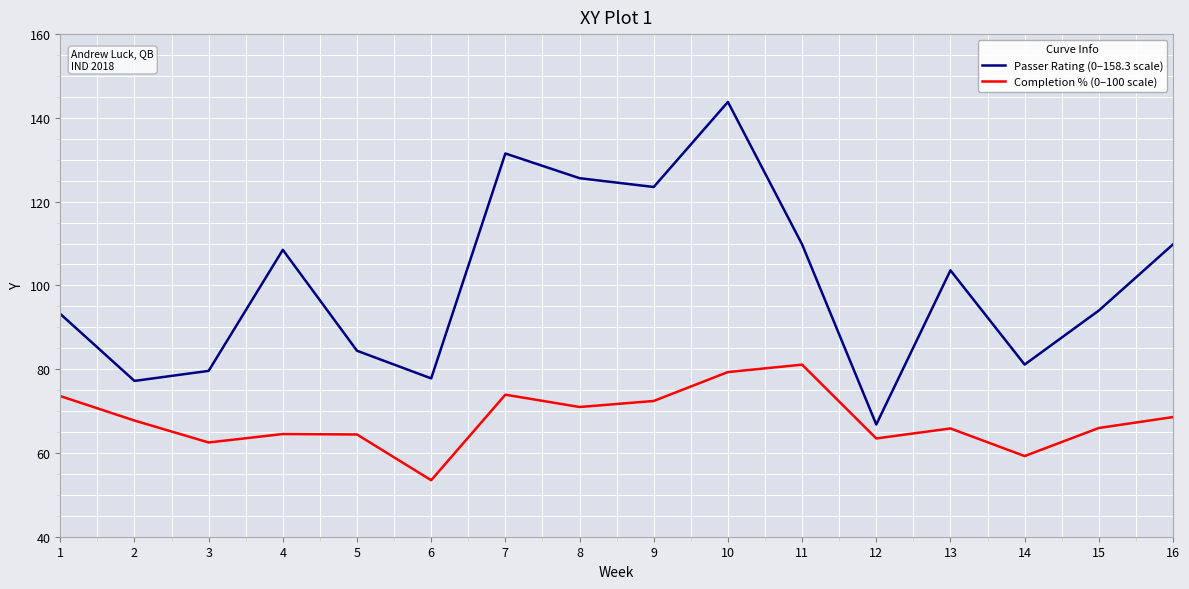

Which series changed the most between 6 and 9?

Passer Rating (0–158.3 scale)